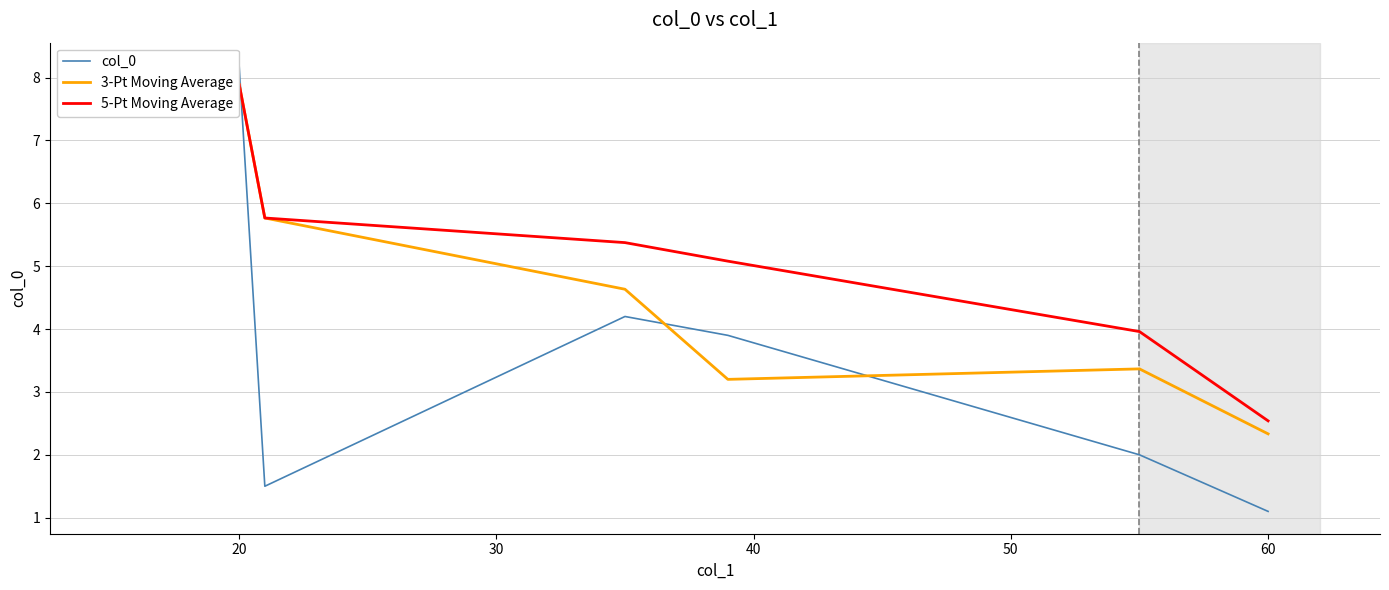

At which category does 3-Pt Moving Average reach its first local peak?

20